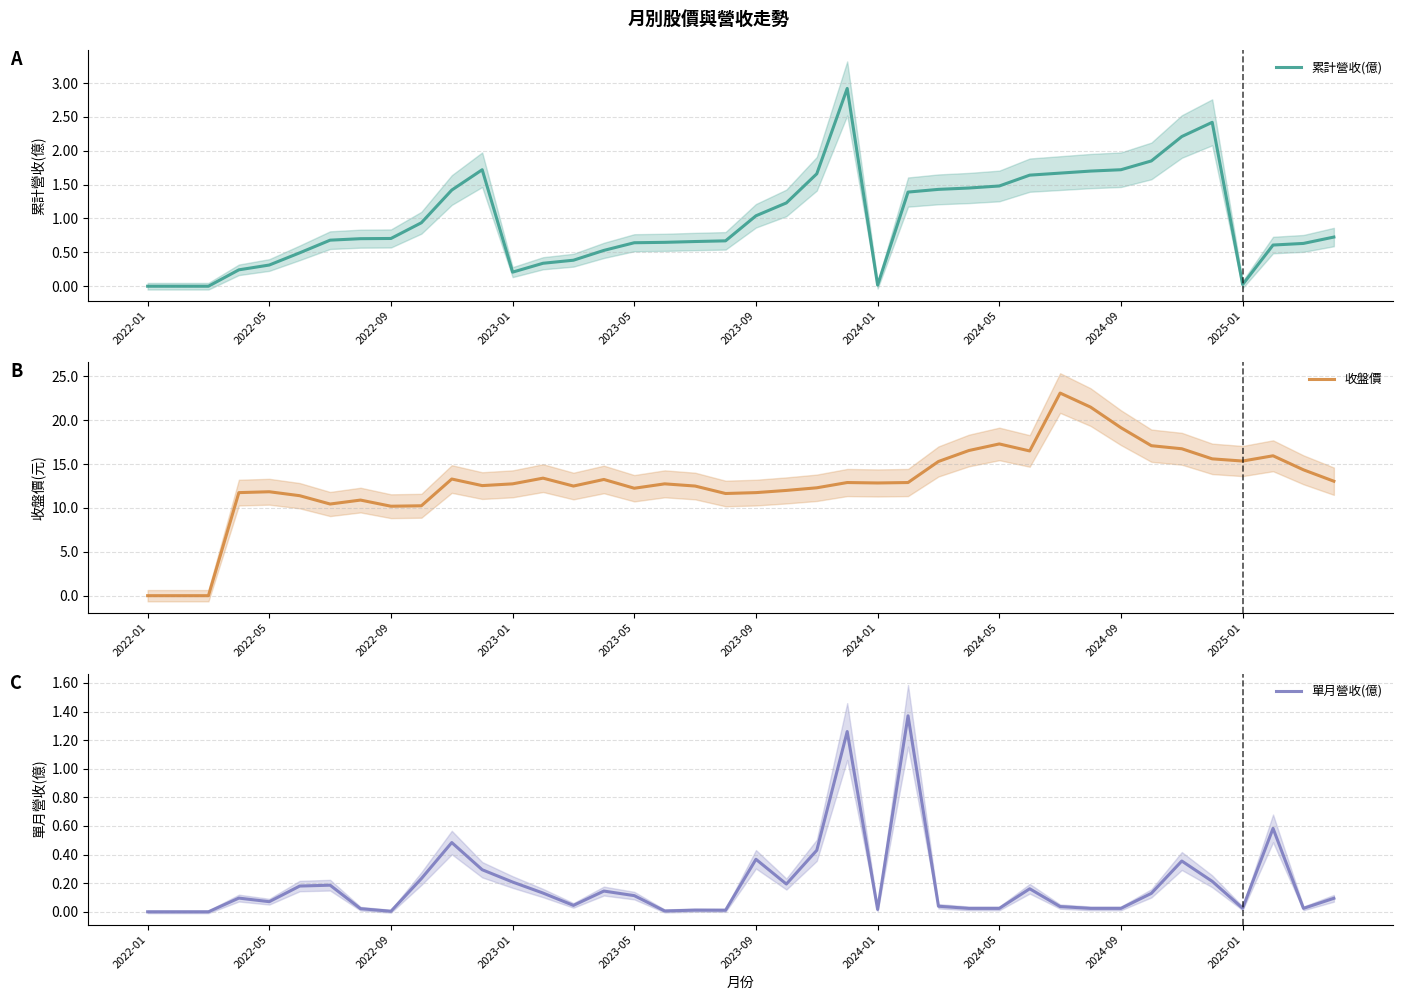

How many lines are shown in the chart?

3